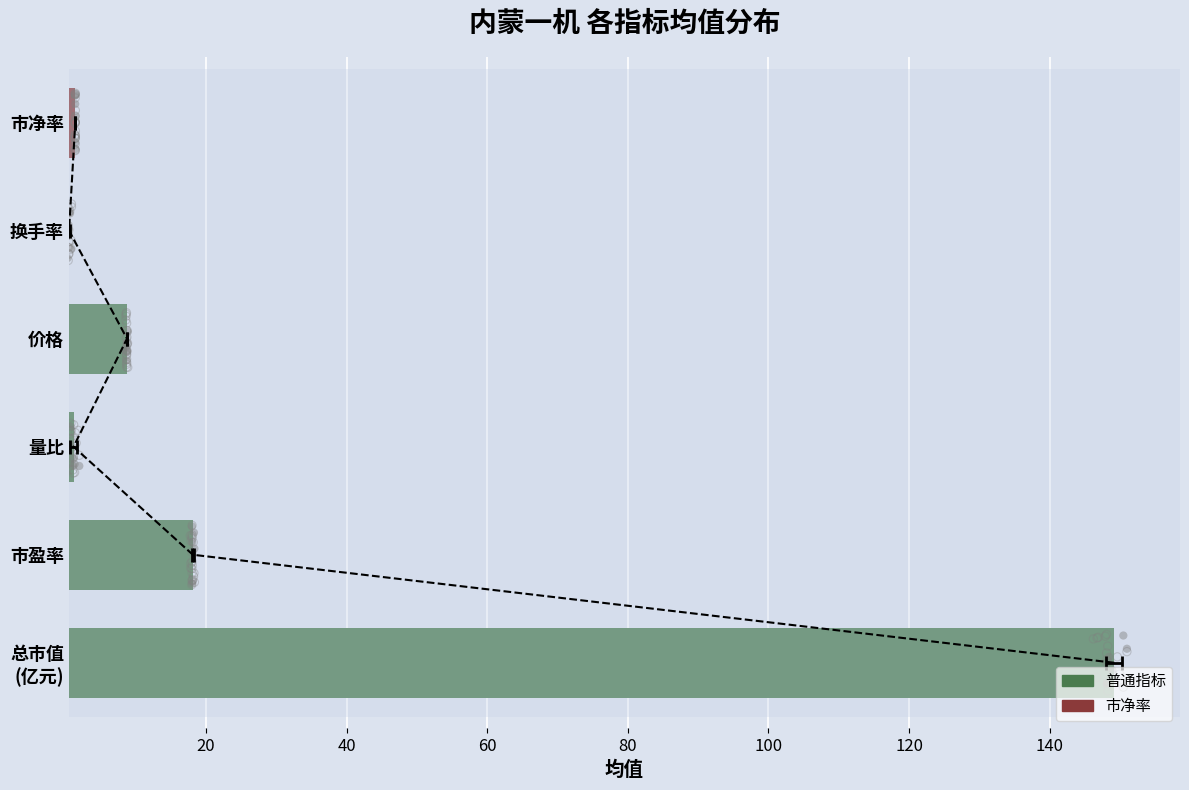

Which has a higher value, 量比 or 价格?

价格